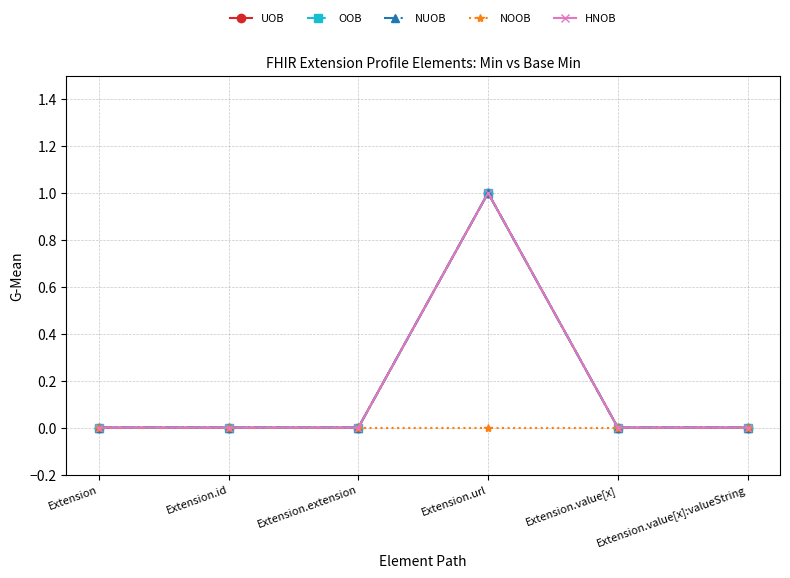

Does the chart have visible grid lines?

Yes